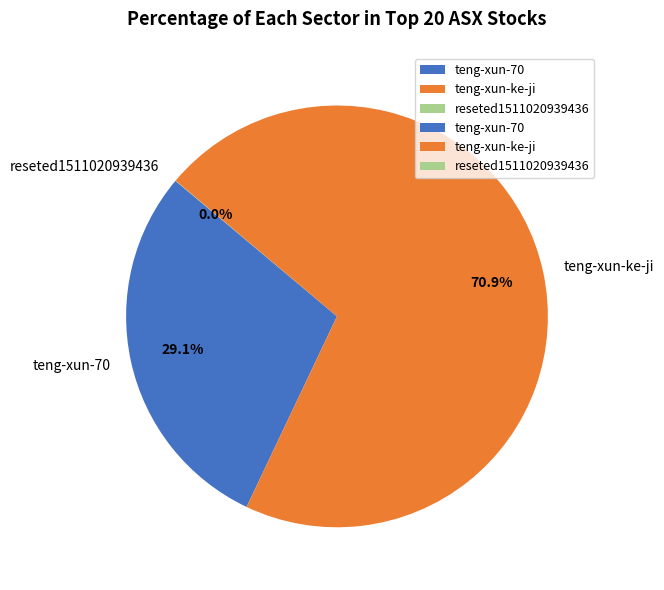

Which slice is the largest?

teng-xun-ke-ji